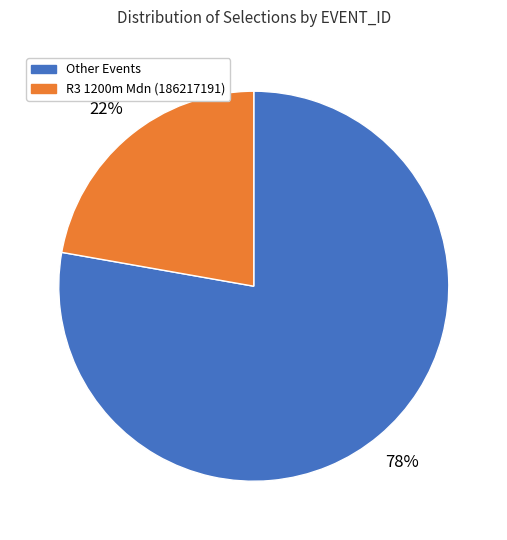

Is there any slice that represents more than half of the pie?

Yes